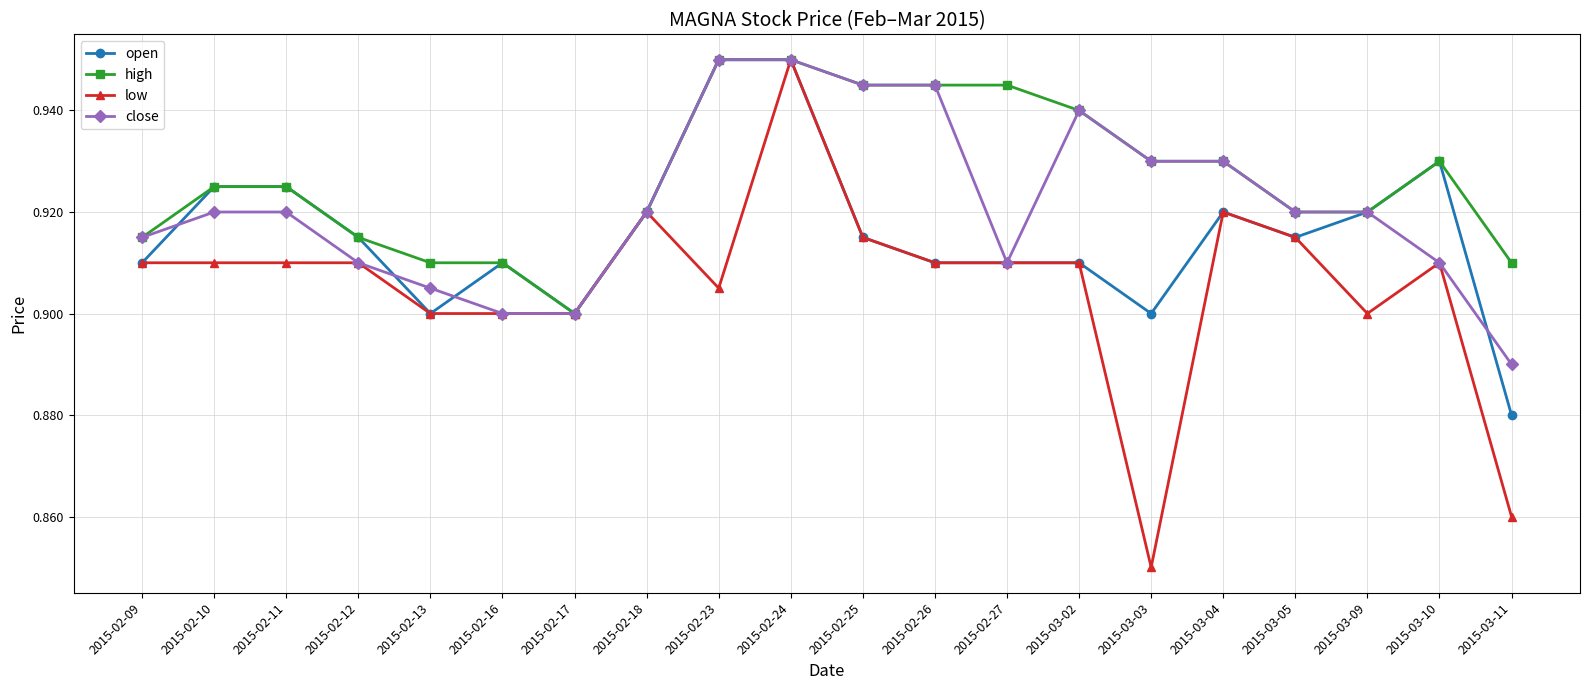

What are all the series names shown in the legend?

open, high, low, close